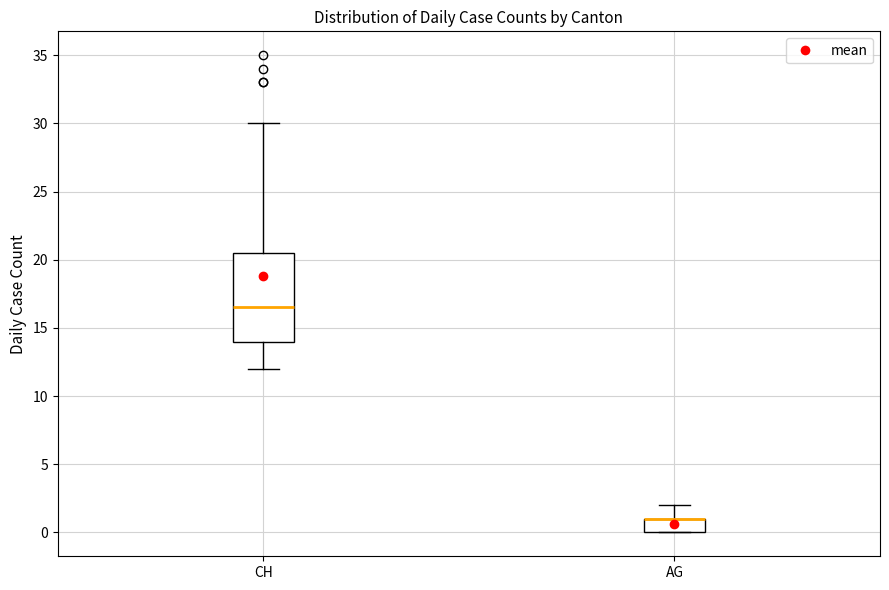

Where is the lower edge of the box for AG on the y-axis? The values are not printed on the chart, so give them approximately, as read against the axis.

0.0